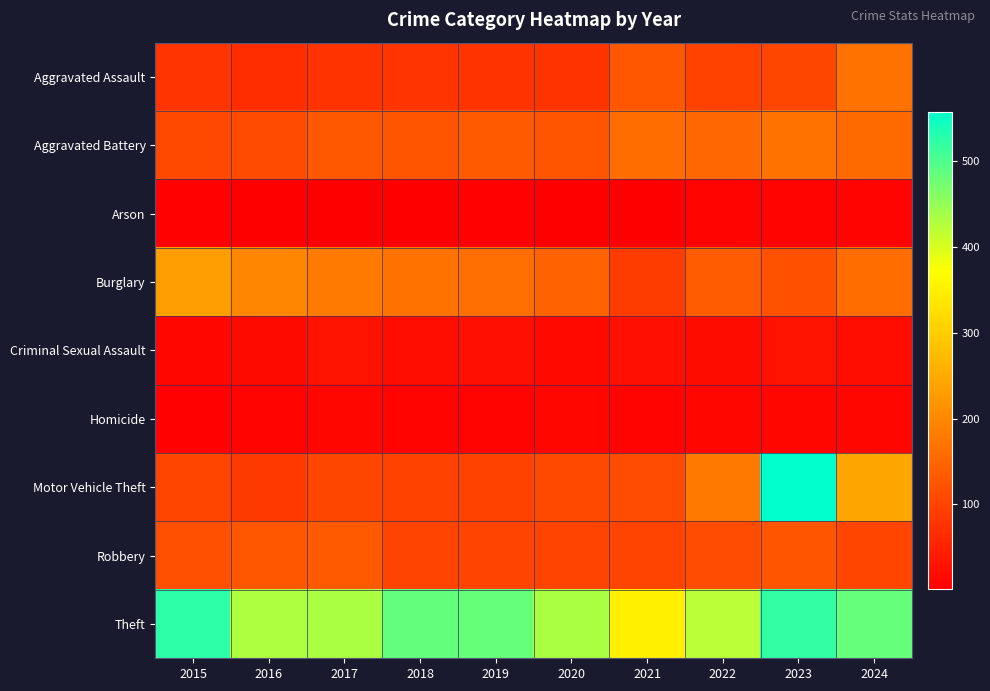

Rank the series by their maximum value, from lowest to highest.

Arson, Homicide, Criminal Sexual Assault, Robbery, Aggravated Assault, Aggravated Battery, Burglary, Theft, Motor Vehicle Theft